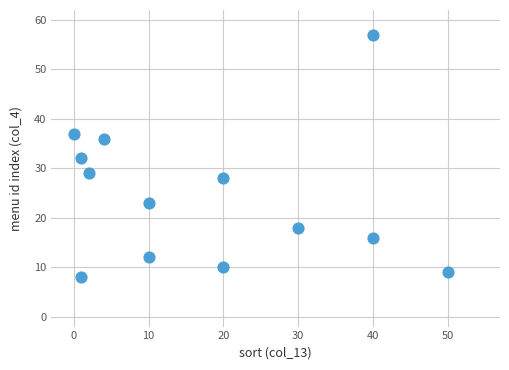

What is the range of Y values (max minus min)?

49